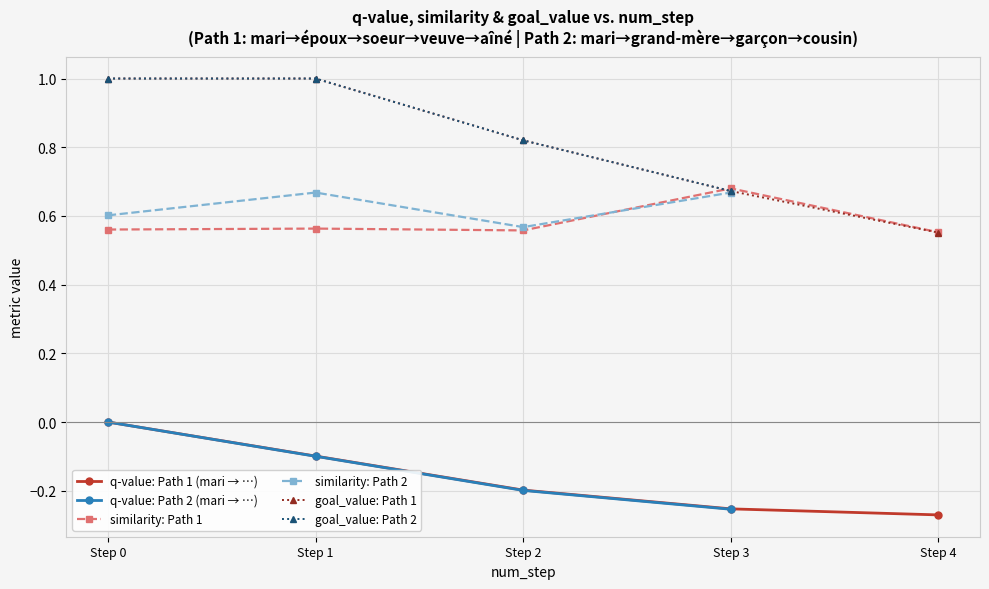

After their last crossing, which series has the higher values: similarity or goal_value?

goal_value